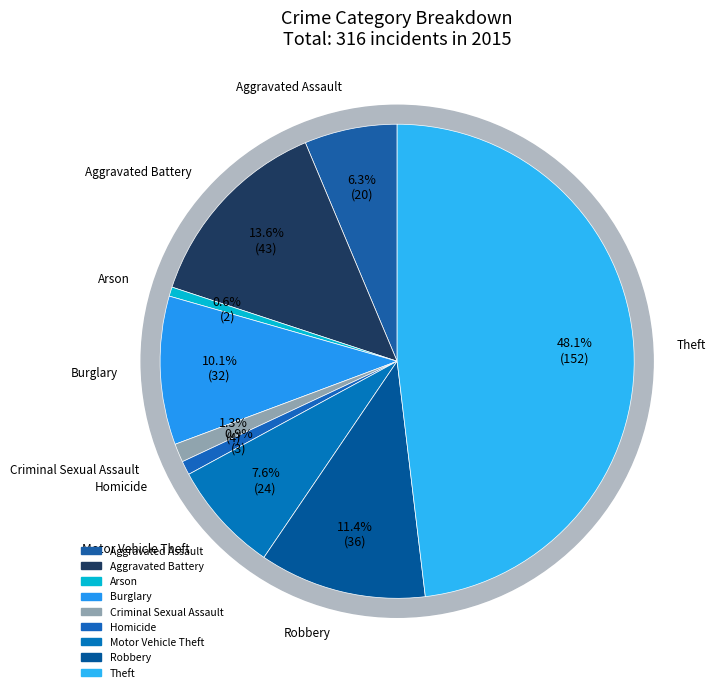

How many slices are in this pie chart?

9